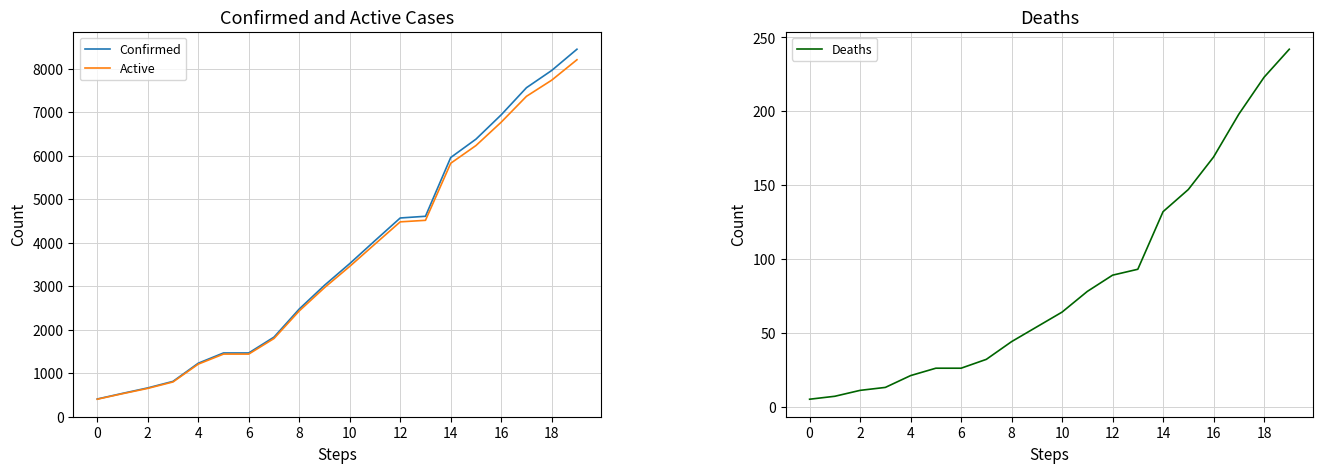

What is the maximum value for Active?

8201